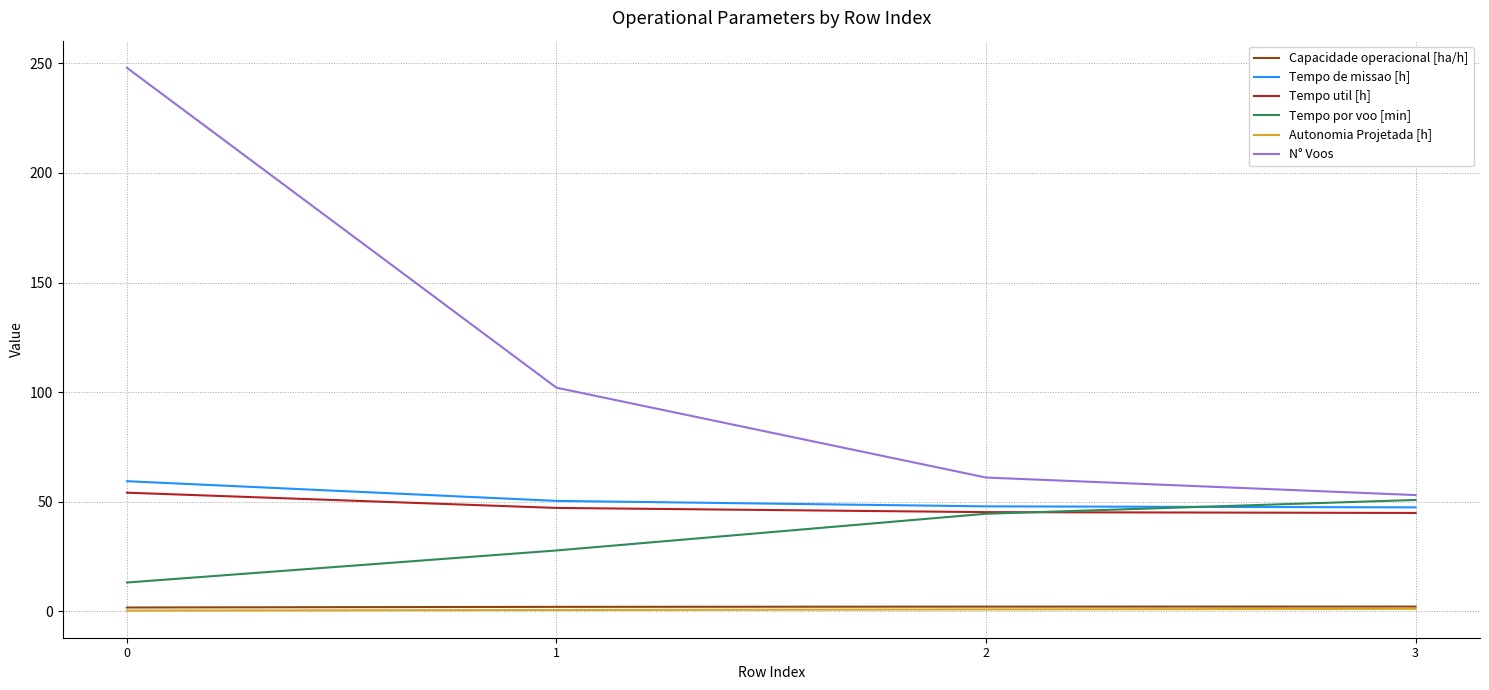

How many intersections are there between Tempo util [h] and Tempo por voo [min]?

1